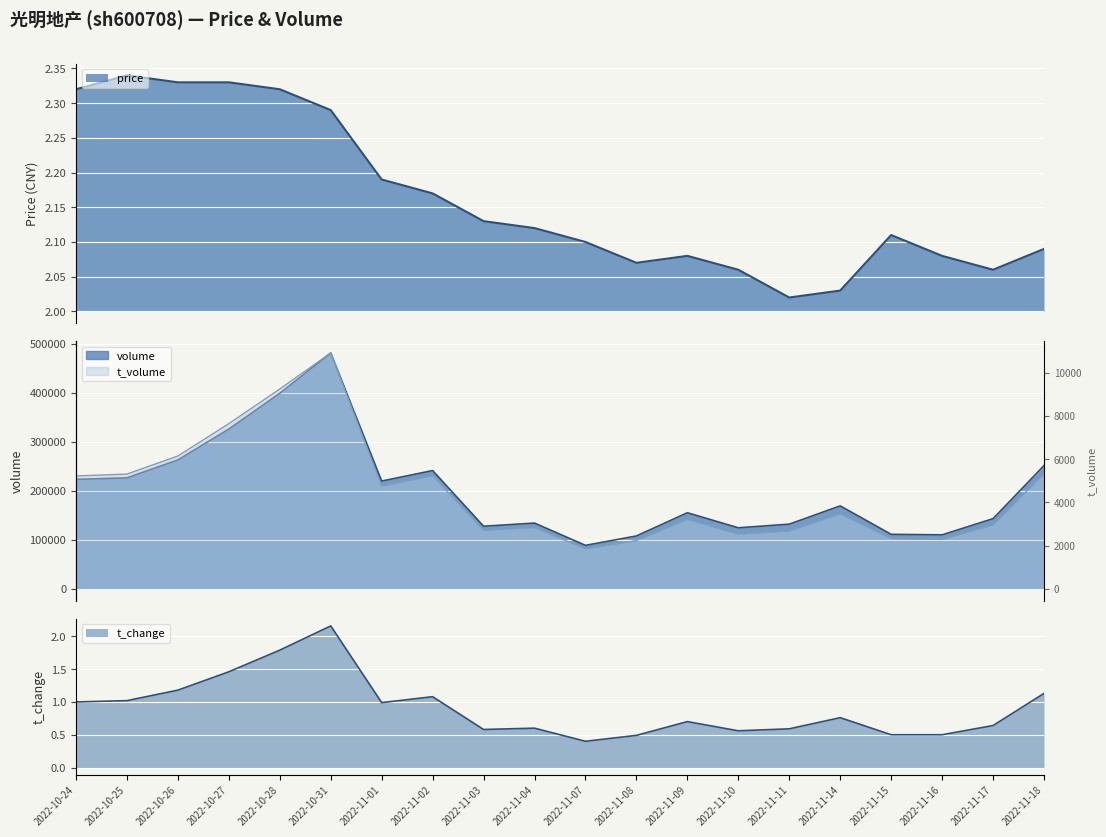

Reading left to right, what are all the values shown in this chart?

price: 2022-10-24=2.3	2022-10-25=2.3	2022-10-26=2.3	2022-10-27=2.3	2022-10-28=2.3	2022-10-31=2.3	2022-11-01=2.2	2022-11-02=2.2	2022-11-03=2.1	2022-11-04=2.1	2022-11-07=2.1	2022-11-08=2.1	2022-11-09=2.1	2022-11-10=2.1	2022-11-11=2.0	2022-11-14=2.0	2022-11-15=2.1	2022-11-16=2.1	2022-11-17=2.1	2022-11-18=2.1
volume: 2022-10-24=223410.0	2022-10-25=226474.0	2022-10-26=262978.0	2022-10-27=325934.0	2022-10-28=398788.0	2022-10-31=480905.0	2022-11-01=219971.0	2022-11-02=241342.0	2022-11-03=127970.0	2022-11-04=134318.0	2022-11-07=88958.0	2022-11-08=108112.0	2022-11-09=155418.0	2022-11-10=124756.0	2022-11-11=132156.0	2022-11-14=169380.0	2022-11-15=111424.0	2022-11-16=110410.0	2022-11-17=143347.0	2022-11-18=251487.0
t_volume: 2022-10-24=5225.0	2022-10-25=5310.0	2022-10-26=6147.0	2022-10-27=7640.0	2022-10-28=9242.0	2022-10-31=10905.0	2022-11-01=4766.0	2022-11-02=5239.0	2022-11-03=2717.0	2022-11-04=2842.0	2022-11-07=1858.0	2022-11-08=2243.0	2022-11-09=3225.0	2022-11-10=2540.0	2022-11-11=2683.0	2022-11-14=3478.0	2022-11-15=2332.0	2022-11-16=2293.0	2022-11-17=2968.0	2022-11-18=5332.0
t_change: 2022-10-24=1.0	2022-10-25=1.0	2022-10-26=1.2	2022-10-27=1.5	2022-10-28=1.8	2022-10-31=2.2	2022-11-01=1.0	2022-11-02=1.1	2022-11-03=0.6	2022-11-04=0.6	2022-11-07=0.4	2022-11-08=0.5	2022-11-09=0.7	2022-11-10=0.6	2022-11-11=0.6	2022-11-14=0.8	2022-11-15=0.5	2022-11-16=0.5	2022-11-17=0.6	2022-11-18=1.1